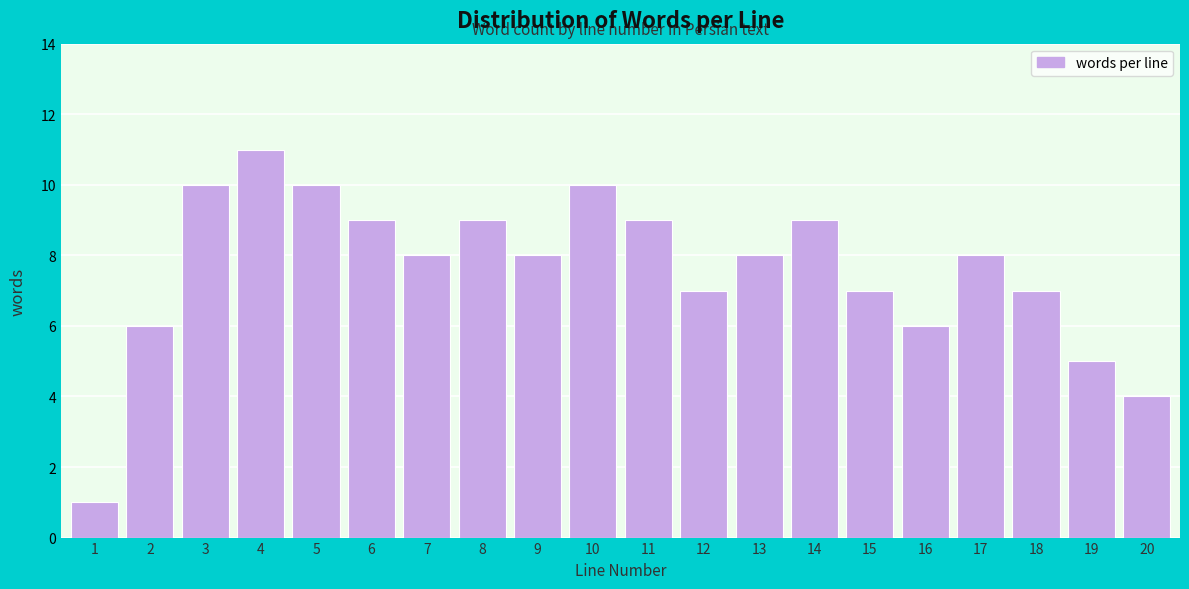

Reading left to right, extract all data points from this chart.

1=1	2=6	3=10	4=11	5=10	6=9	7=8	8=9	9=8	10=10	11=9	12=7	13=8	14=9	15=7	16=6	17=8	18=7	19=5	20=4